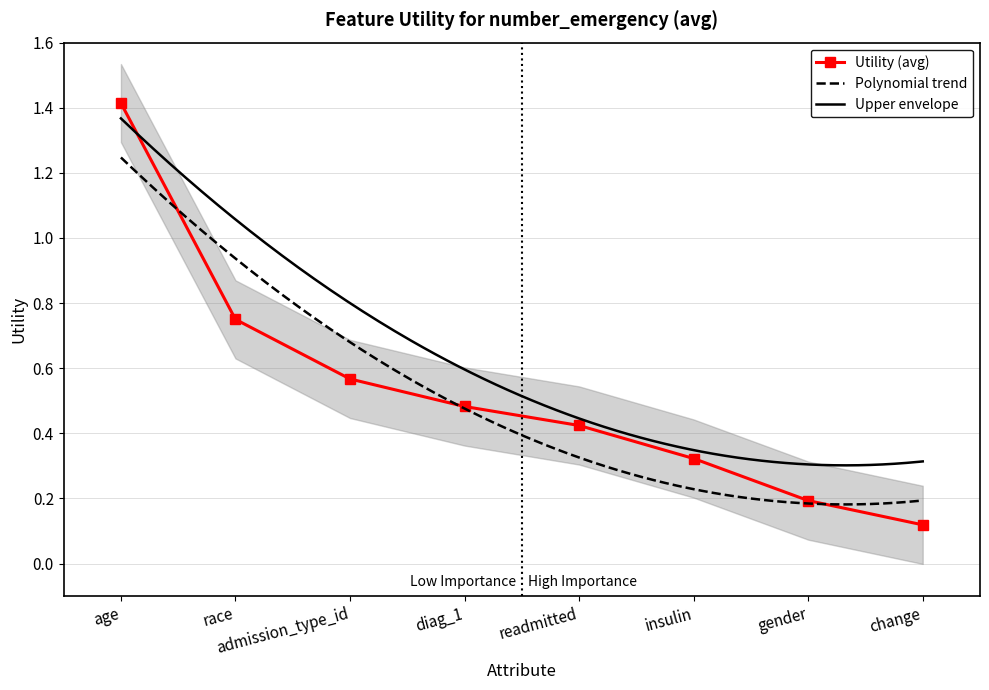

What is the smallest value displayed?

0.1